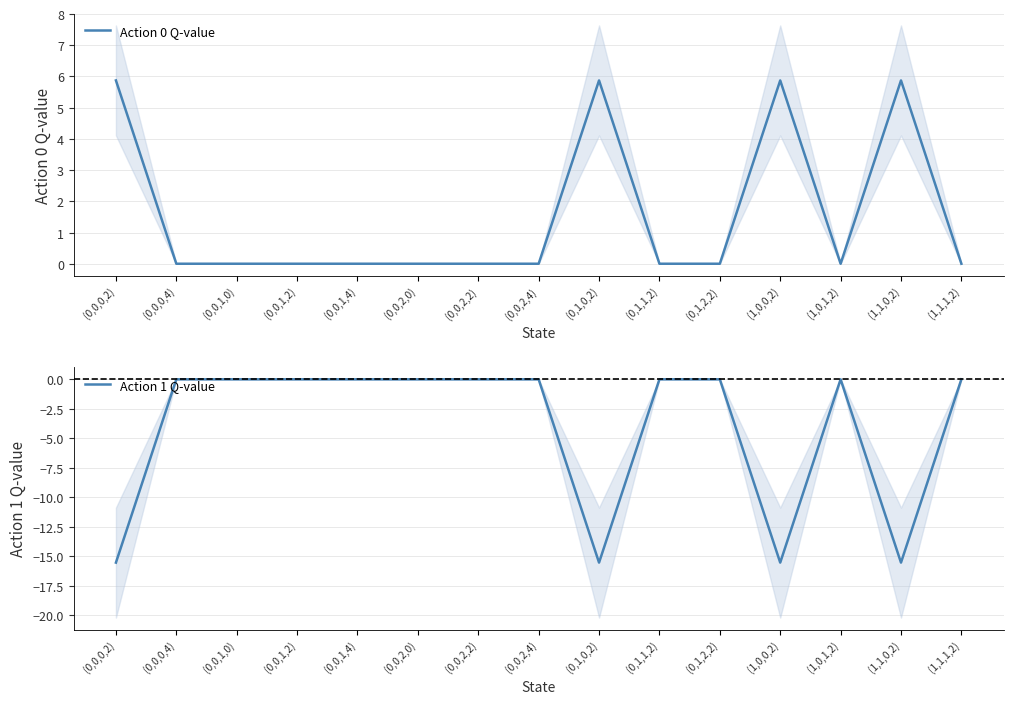

At which label does Action 1 Q-value reach its minimum?

(0,0,0,2)